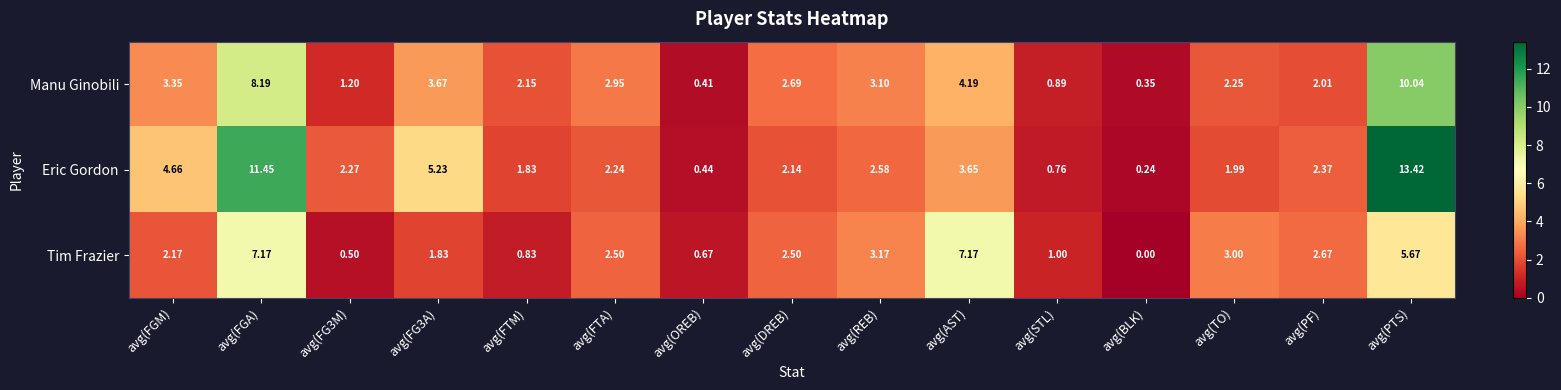

Where is Manu Ginobili nearest to the value 5?

avg(AST)